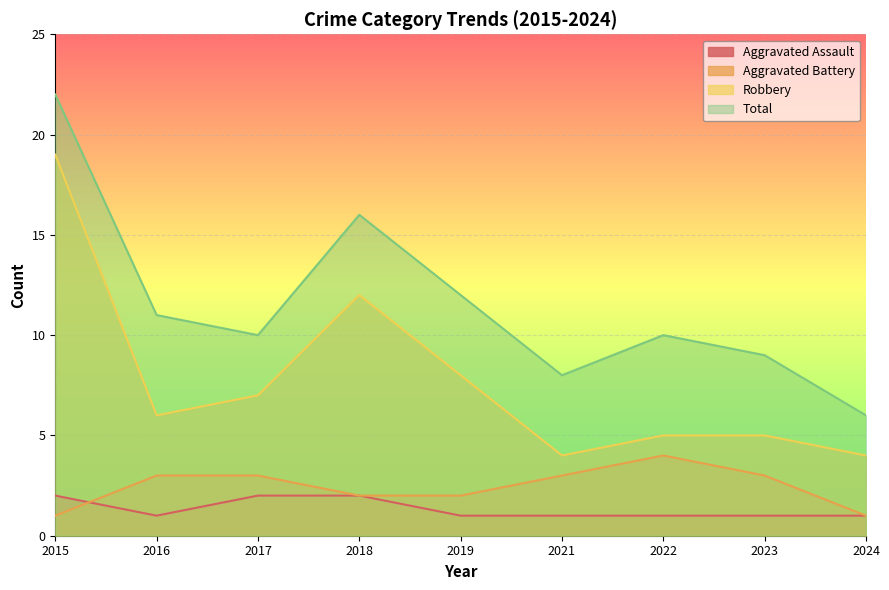

Reading right to left, extract all data points from this chart.

Aggravated Assault: 1	1	1	1	1	2	2	1	2
Aggravated Battery: 1	3	4	3	2	2	3	3	1
Robbery: 4	5	5	4	8	12	7	6	19
Total: 6	9	10	8	12	16	10	11	22